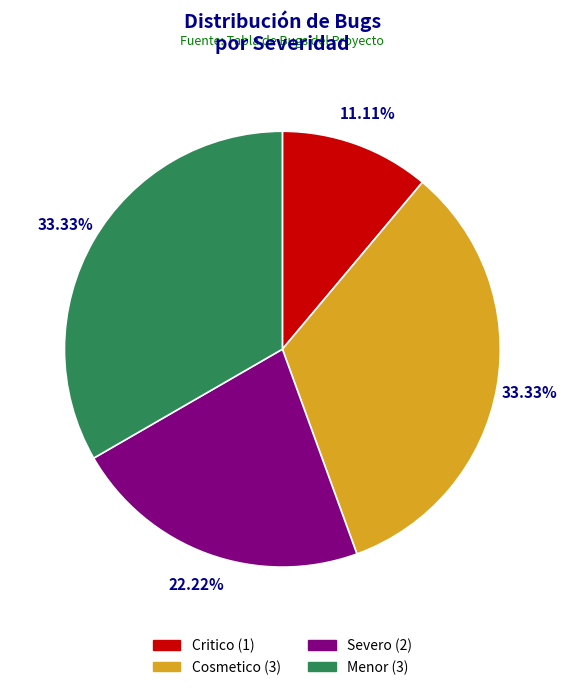

Is there any slice that represents more than half of the pie?

No